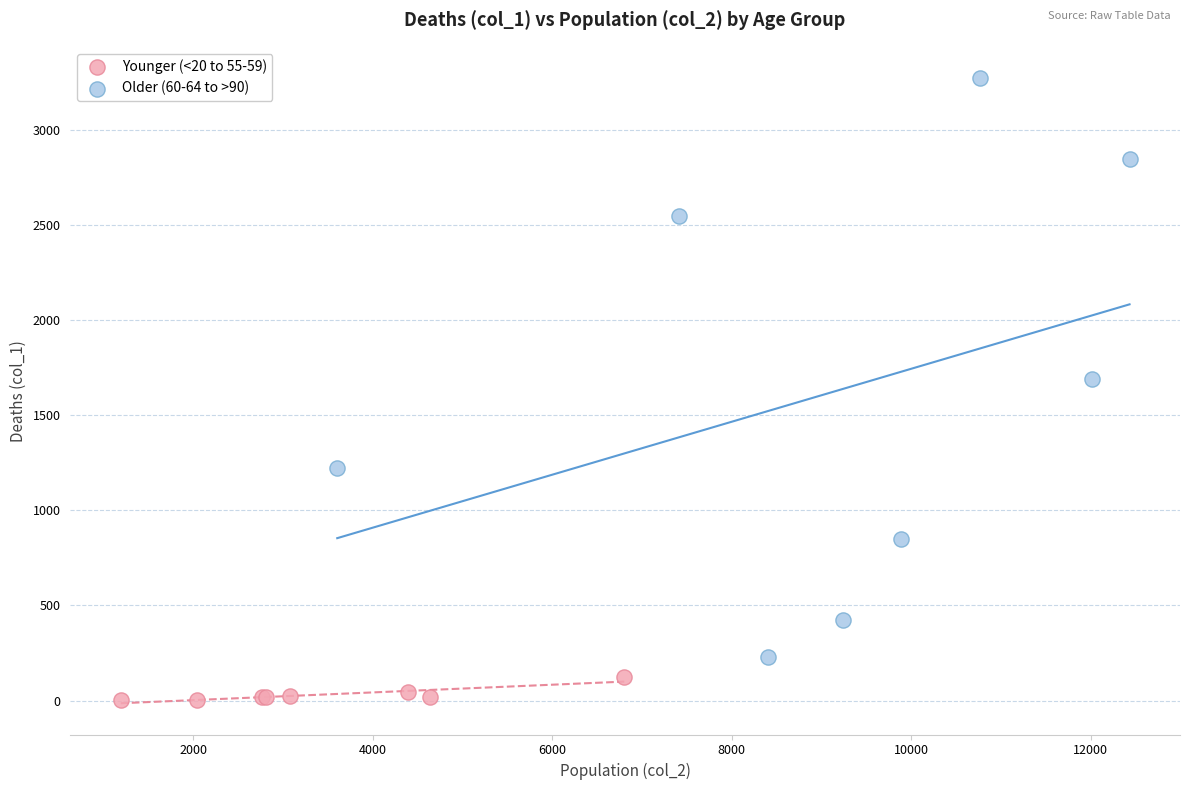

Which series reaches the maximum Y coordinate?

Older (60-64 to >90)